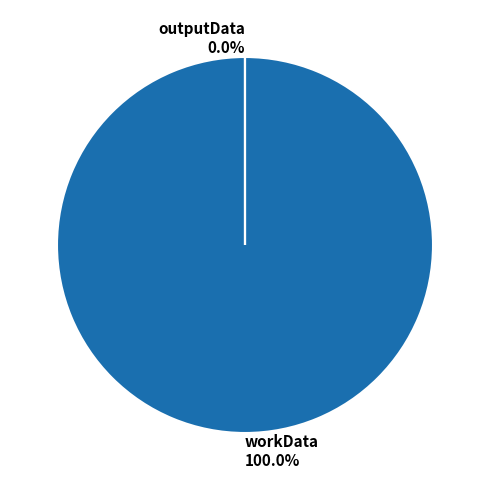

Is there any slice that represents more than half of the pie?

Yes